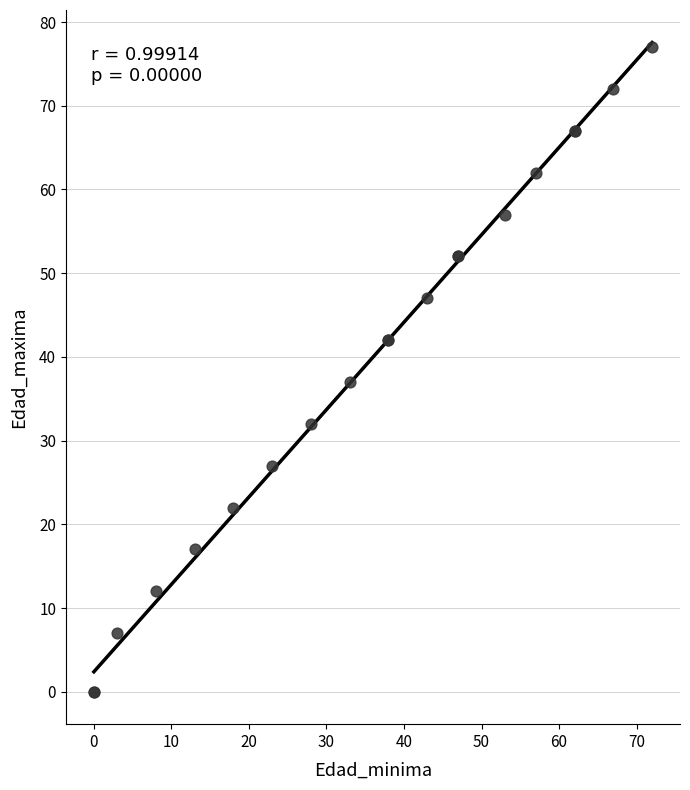

What Y value in the scatter plot is closest to 38?

37